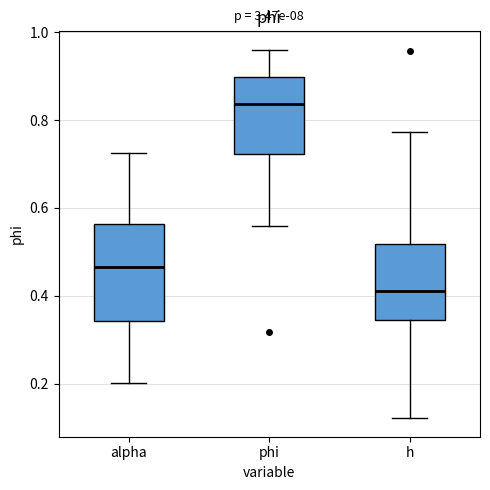

Reading left to right, transcribe this box plot: for each box, give where its median line is, the range the box spans, and where its two whiskers end, as read against the y-axis. The values are not printed on the chart, so give them approximately, as read against the axis.

alpha: median 0.46, box 0.34 to 0.56, whiskers 0.20 to 0.72
phi: median 0.84, box 0.72 to 0.90, whiskers 0.56 to 0.96
h: median 0.42, box 0.34 to 0.52, whiskers 0.12 to 0.78